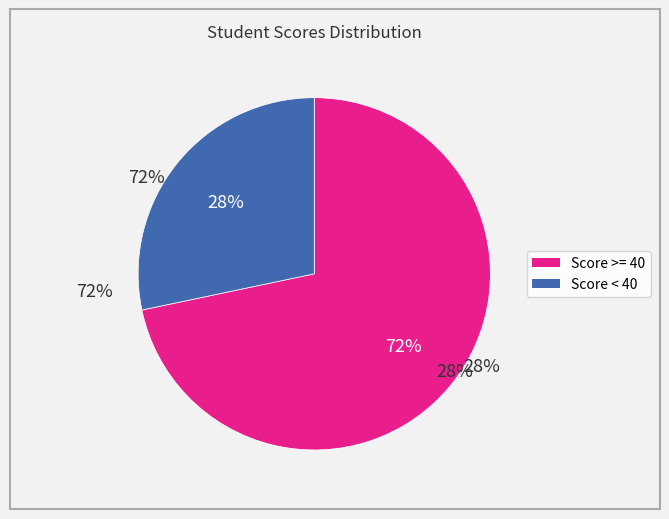

Does any single category account for the majority?

Yes